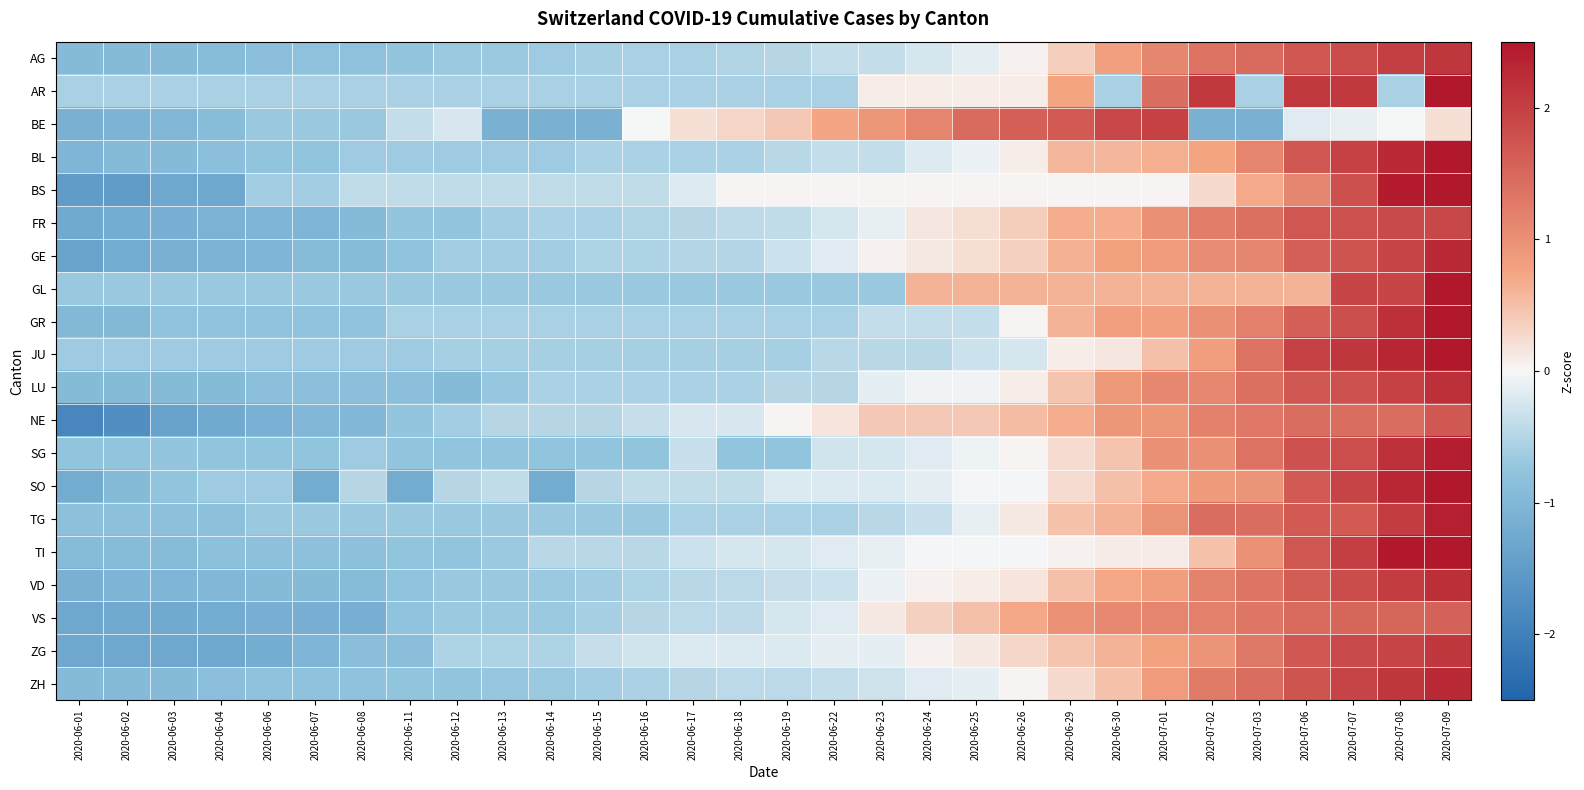

What is the minimum value shown in the chart?

-1.9